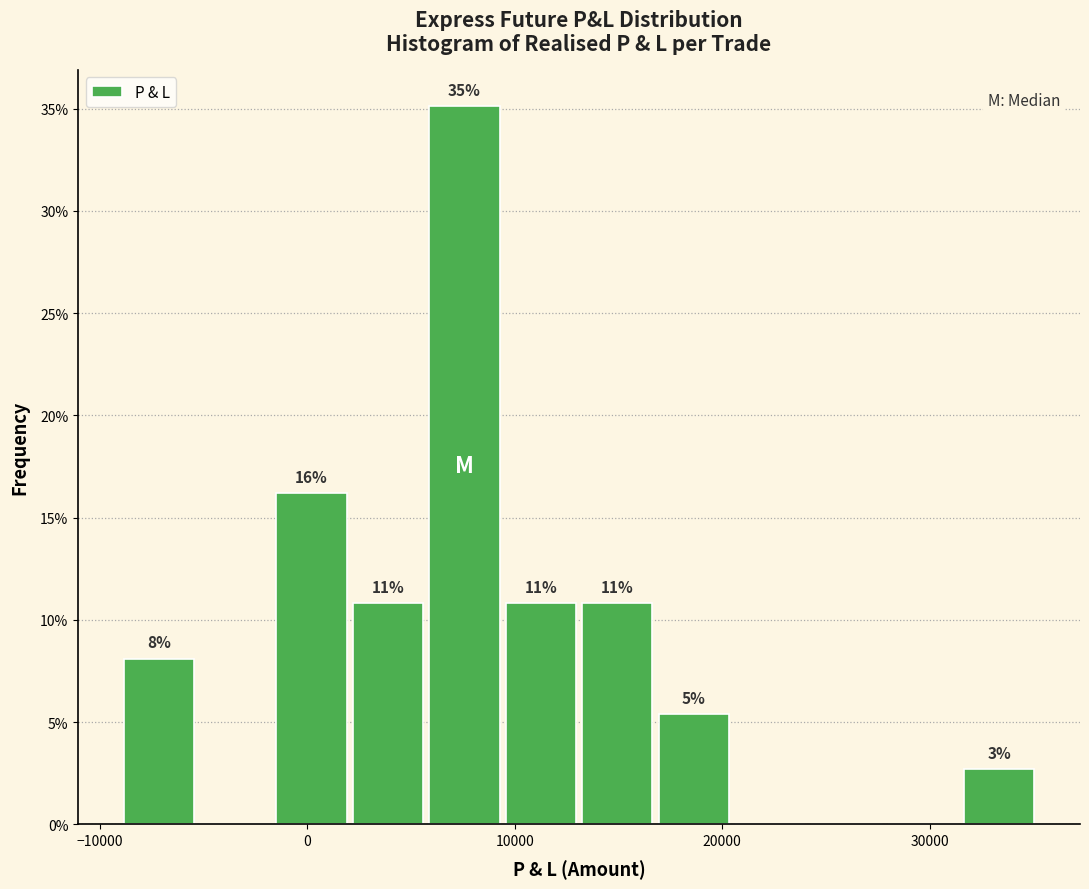

Read against the x-axis, roughly where is the centre of the tallest bar?

8000